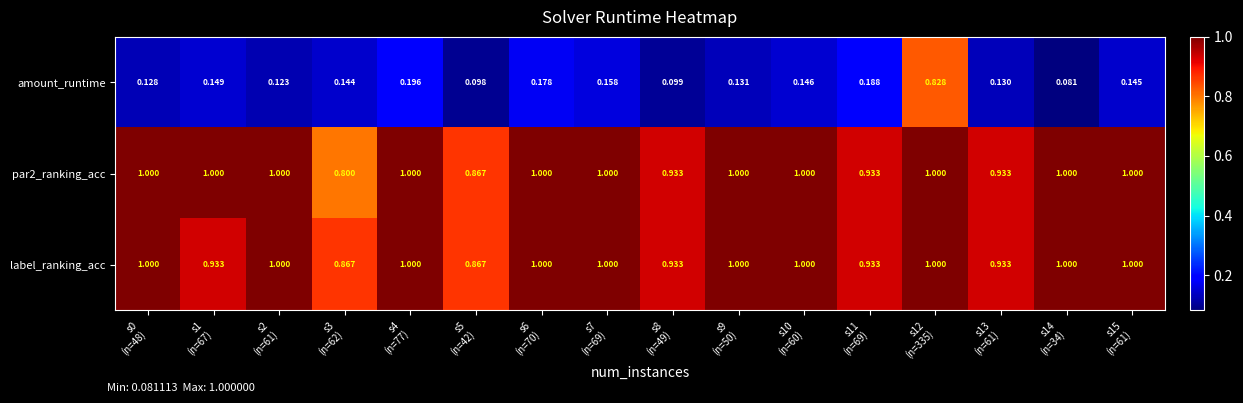

Which series has the largest range (max minus min)?

amount_runtime